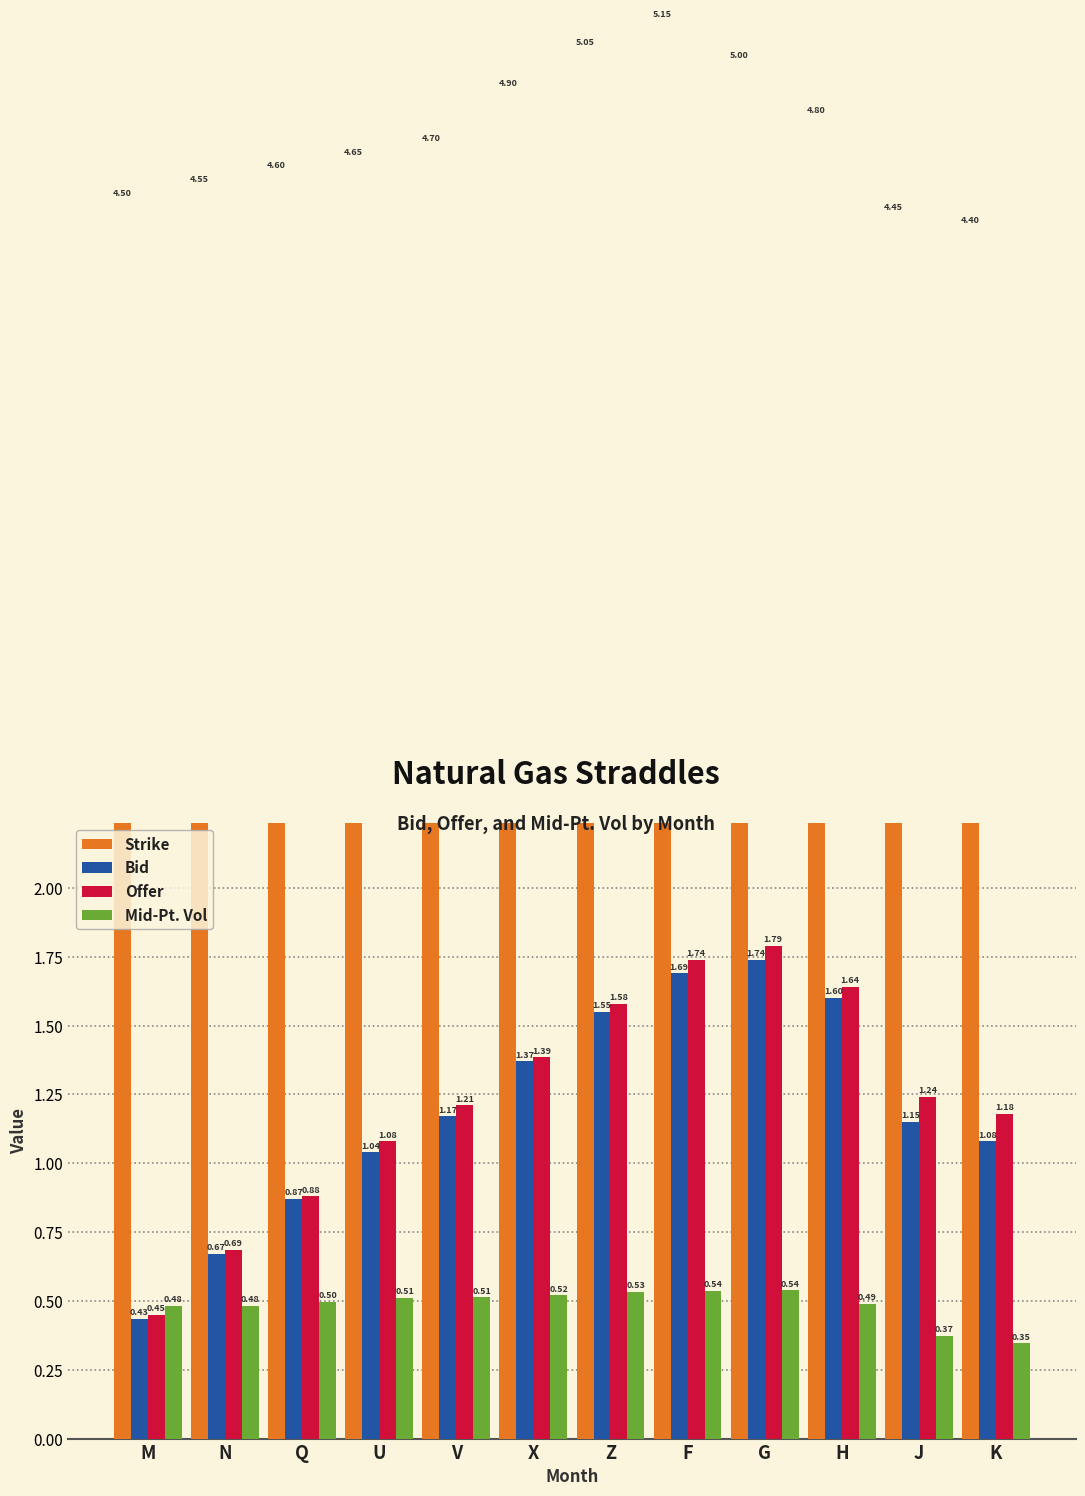

The value of Mid-Pt. Vol at G is 0.5. True or false?

True